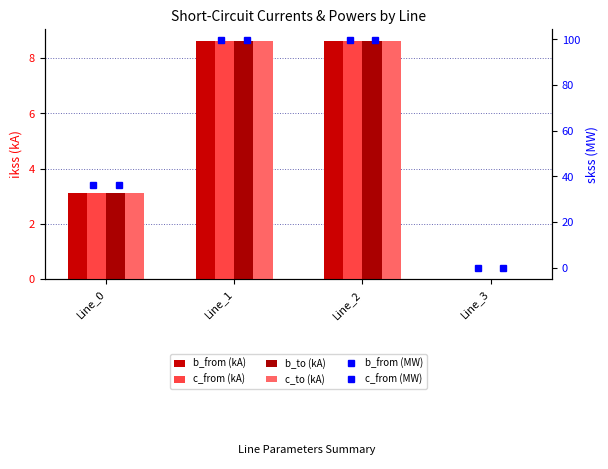

What is the approximate value of pf_ikss_b_to_ka at Line_1?

8.6